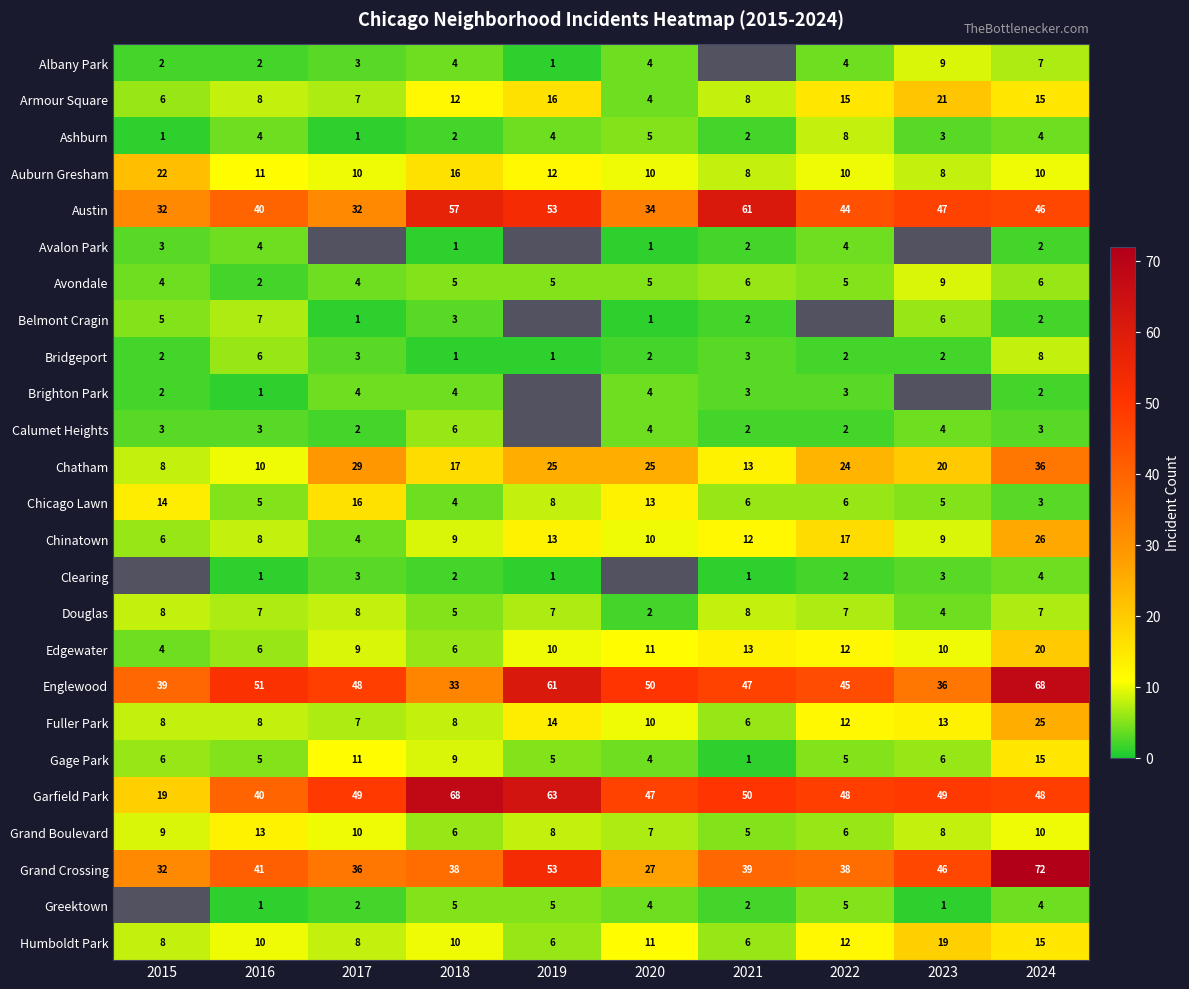

How many values in the Humboldt Park series are below 10?

4